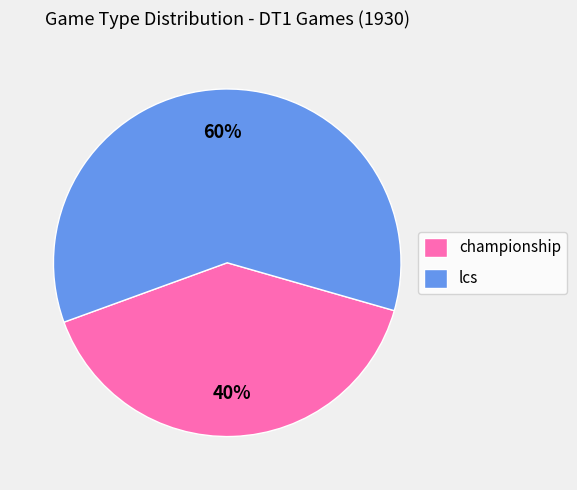

Which category has the biggest portion of the pie?

lcs